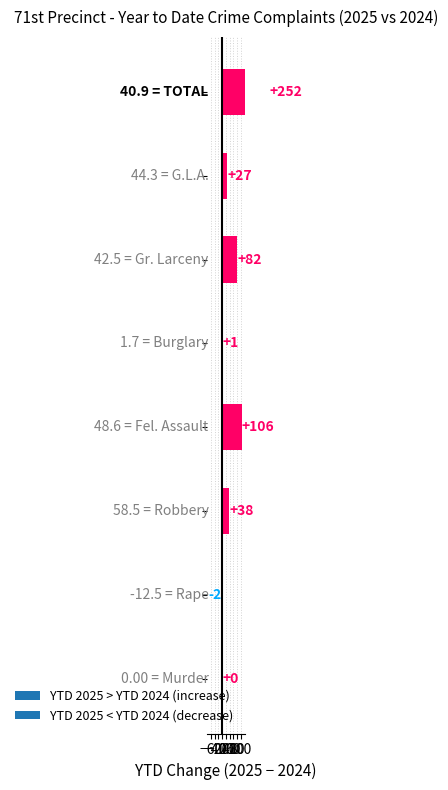

Which has a higher value, G.L.A. or Murder?

G.L.A.